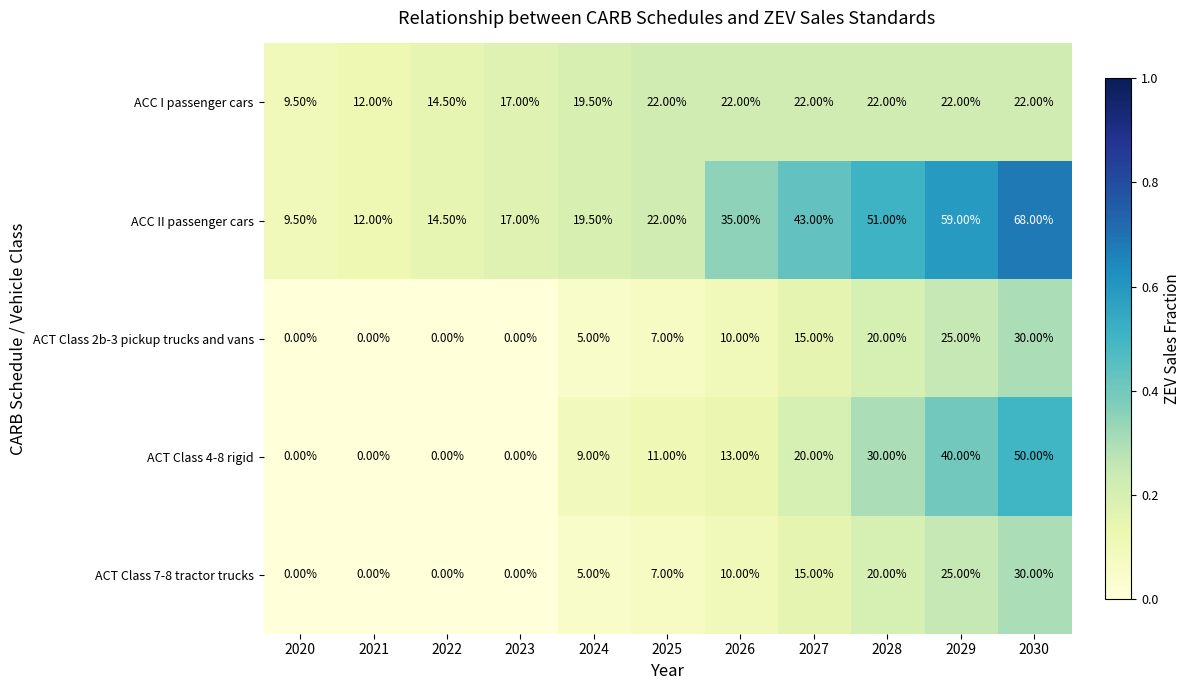

At how many categories does at least one series exceed 0?

11